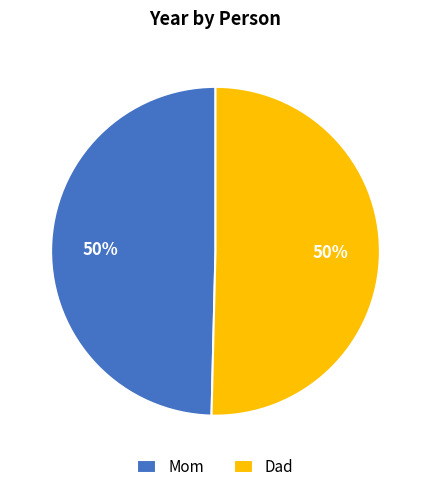

What is the ratio of the value at Dad to the value at Mom?

1.0